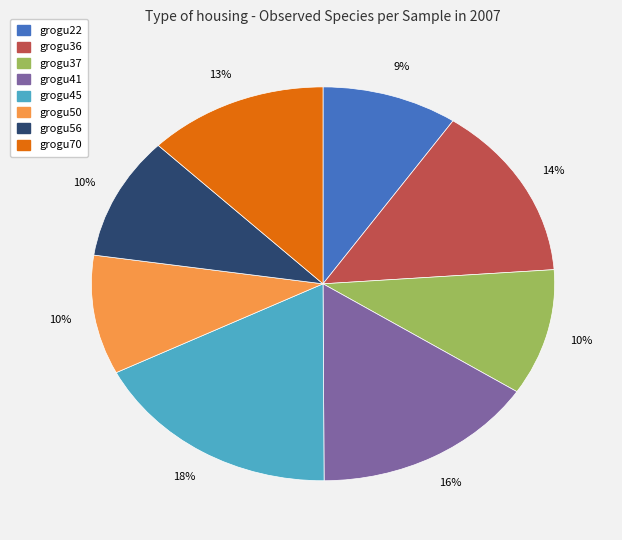

Is there any slice that represents more than half of the pie?

No